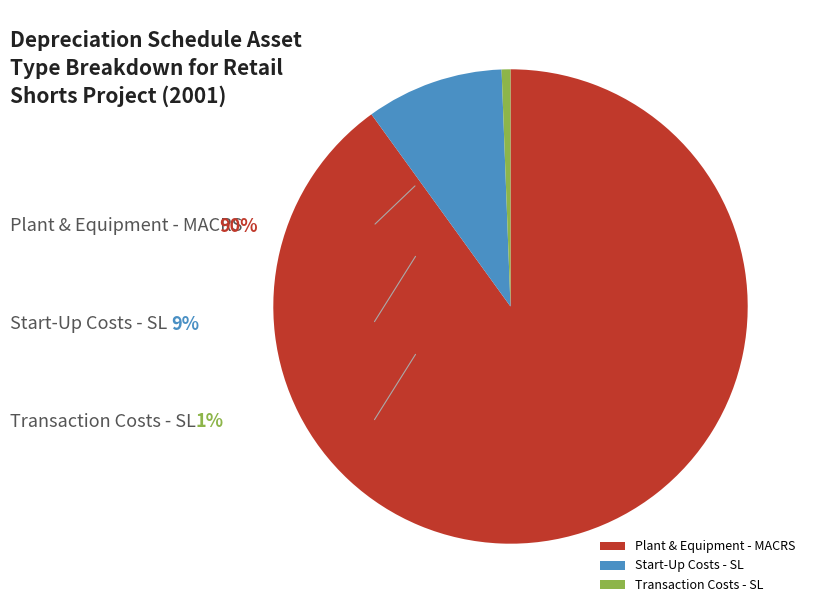

What is the ratio of the value at Plant & Equipment - MACRS to the value at Start-Up Costs - SL?

9.6